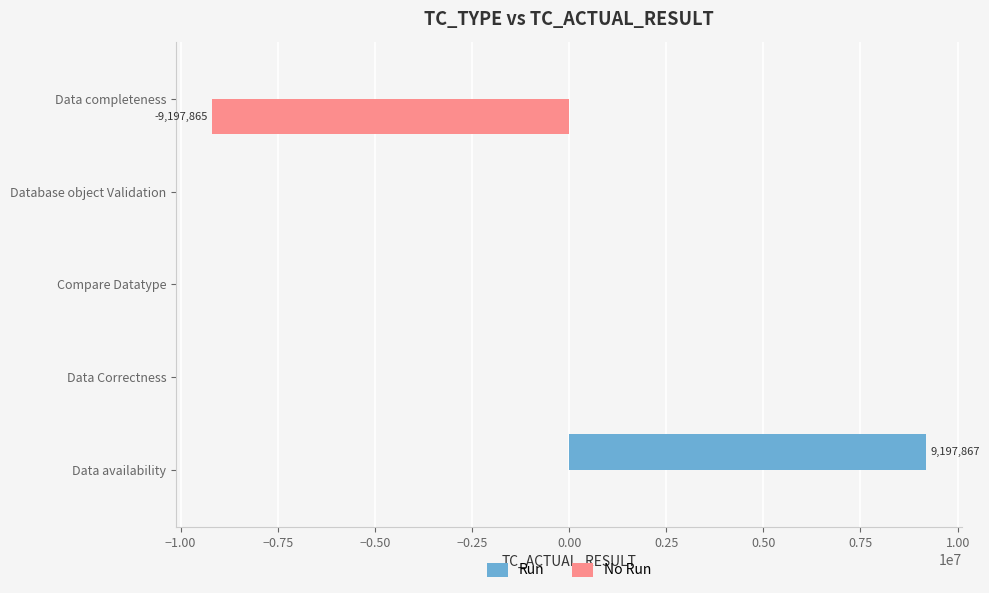

What is the total value across all series at Data completeness?

-9197865